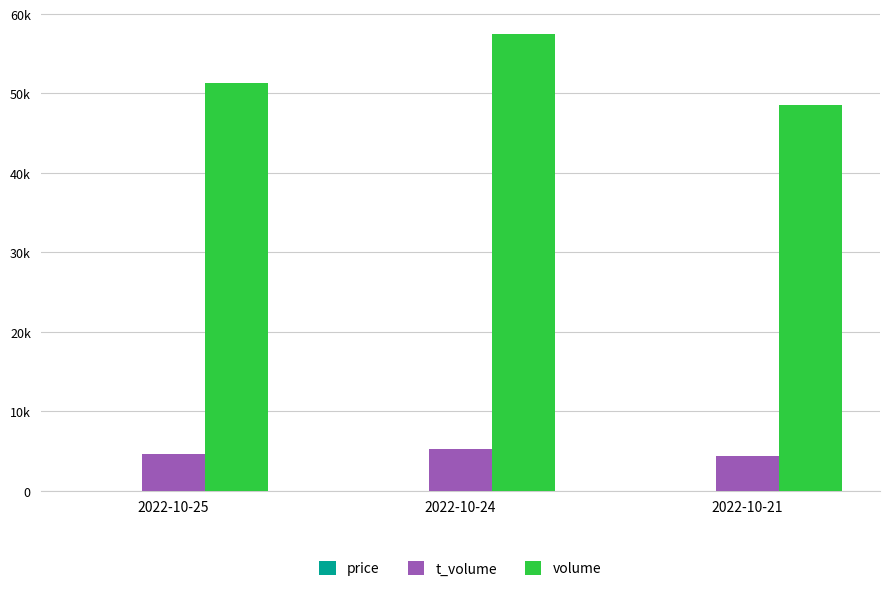

Does the chart contain stacked bars?

No